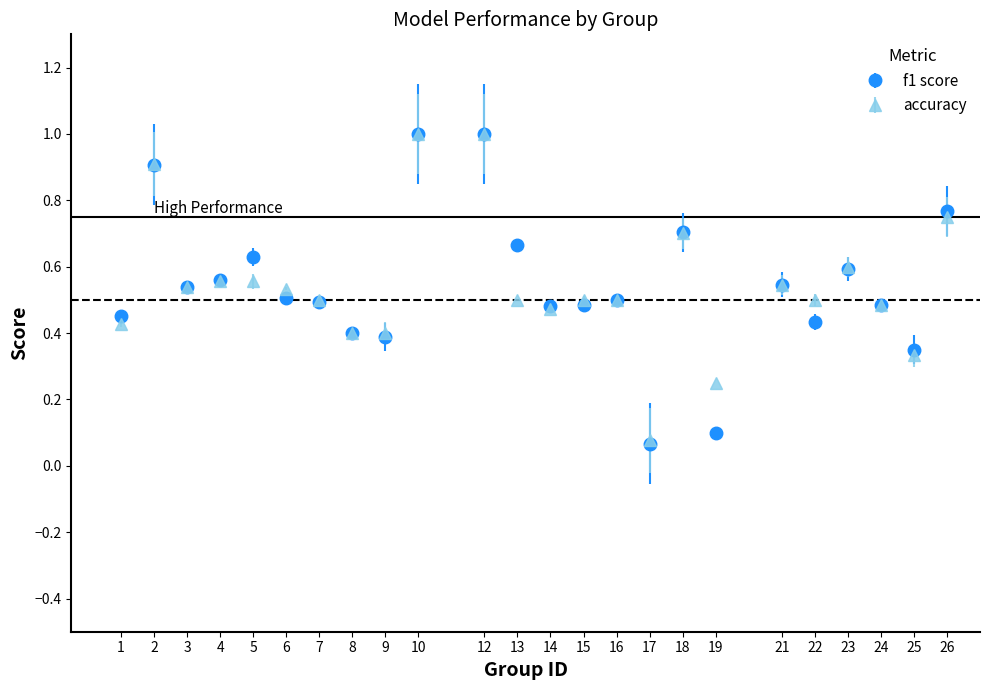

What is the greatest value displayed?

1.0